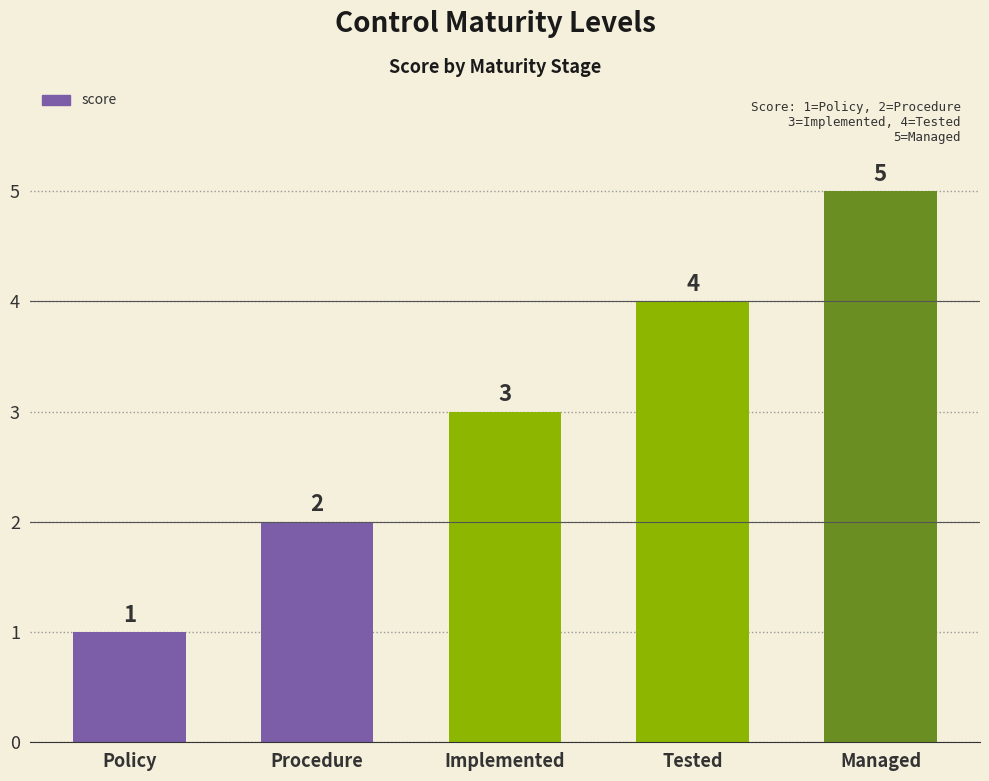

Reading right to left, extract all data points from this chart.

5	4	3	2	1